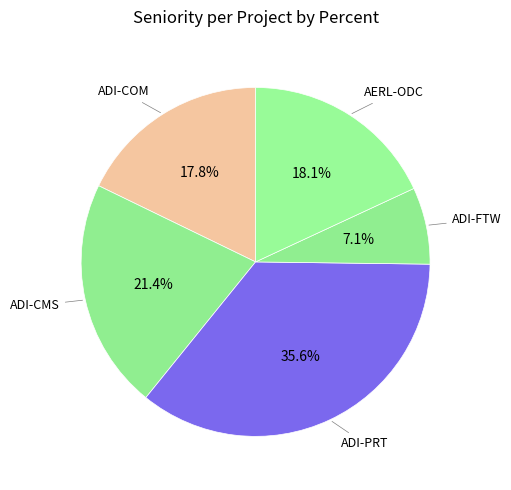

How many slices are in this pie chart?

5